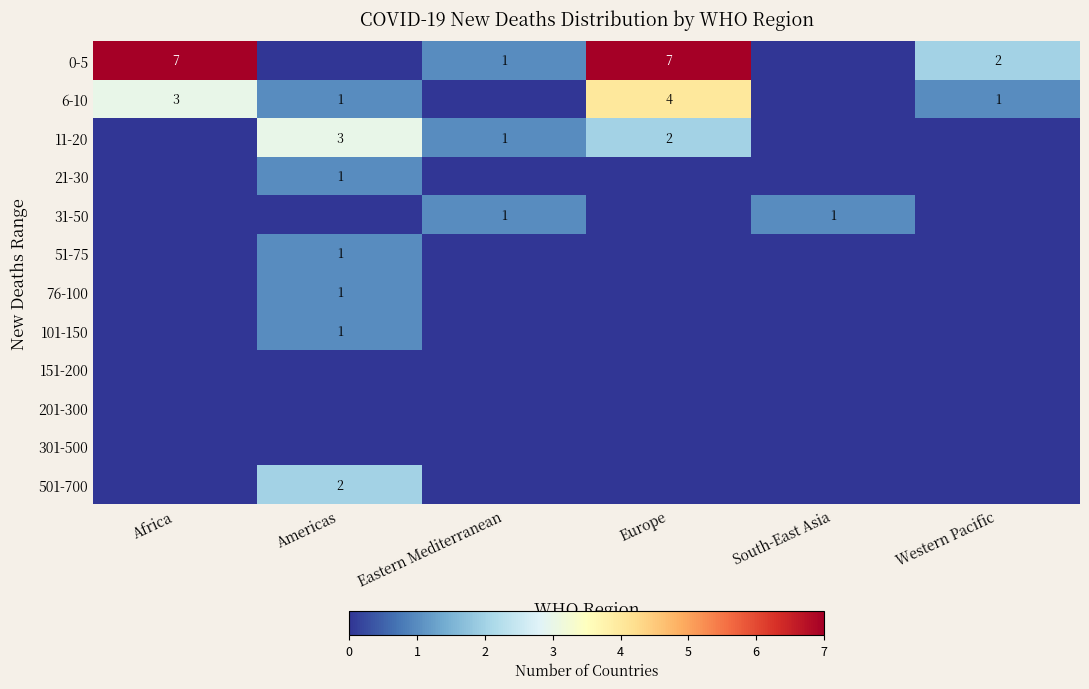

How many values in the 51-75 series exceed 0?

1